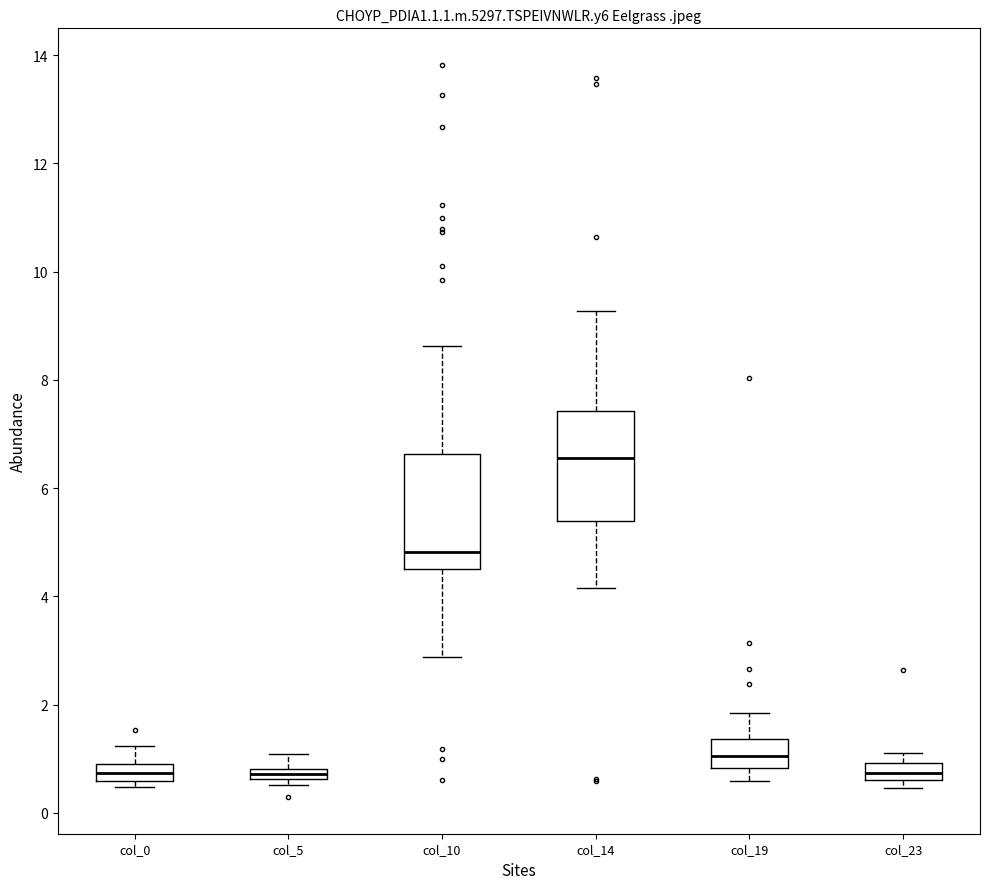

Where is the lower edge of the box for col_0 on the y-axis? The values are not printed on the chart, so give them approximately, as read against the axis.

0.6